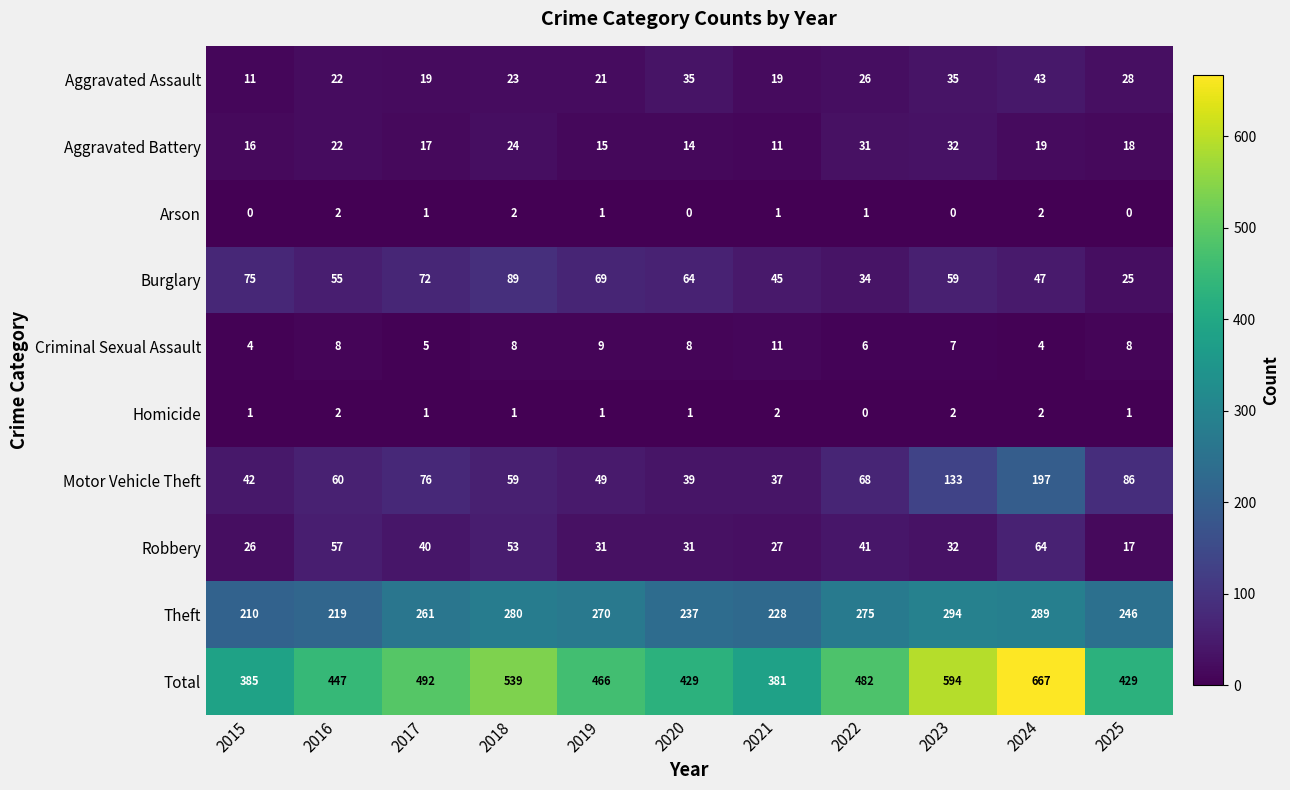

True or false: Motor Vehicle Theft has a value of 108 at 2017.

False